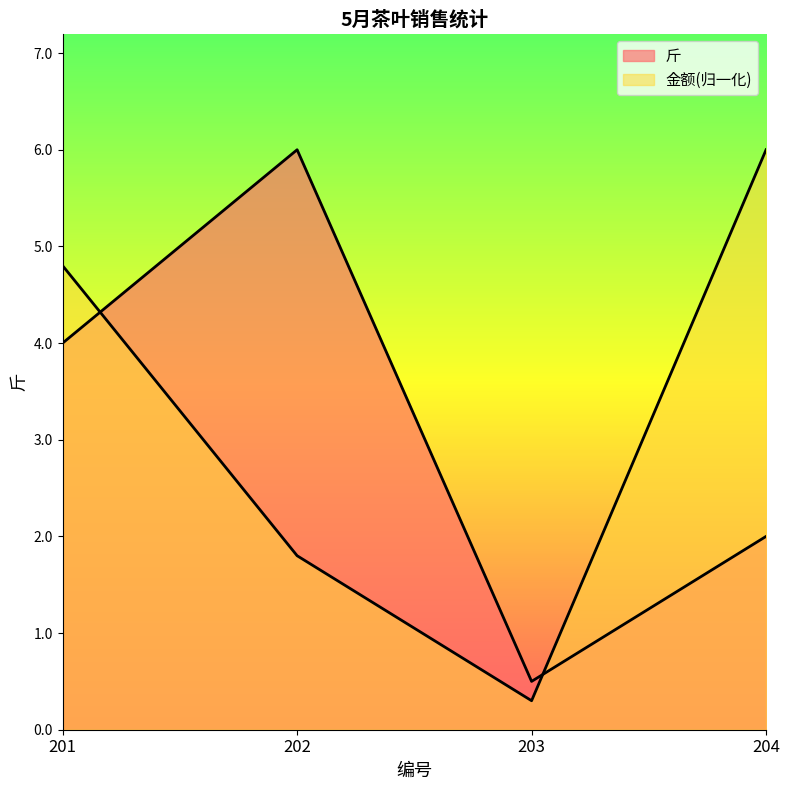

How many intersections are there between 金额 and 斤?

2